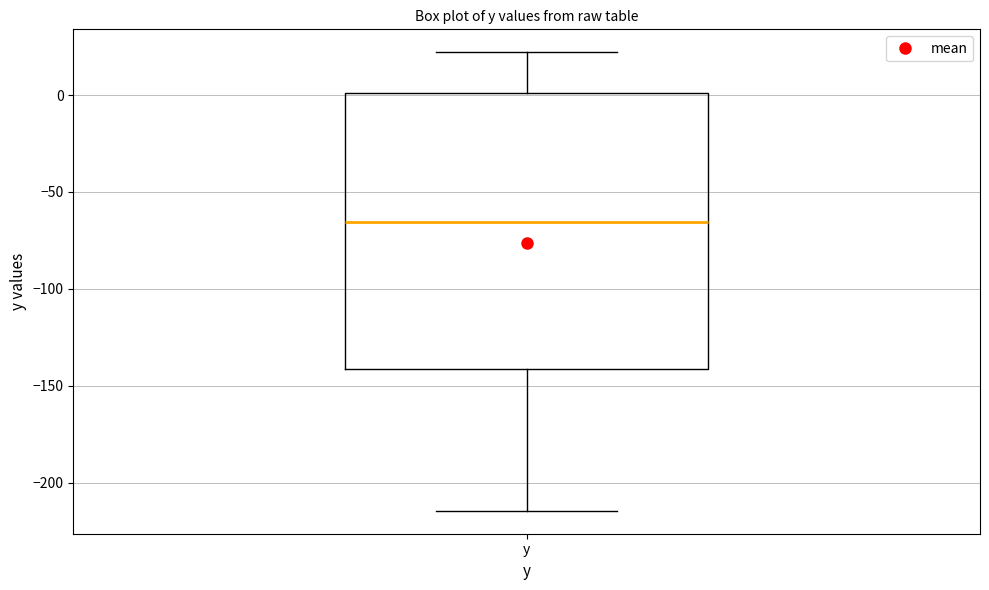

Read this box plot against the y-axis: the position of the median line, the range covered by the box, and the ends of both whiskers. The values are not printed on the chart, so give them approximately, as read against the axis.

median -65, box -140 to 0, whiskers -215 to 20